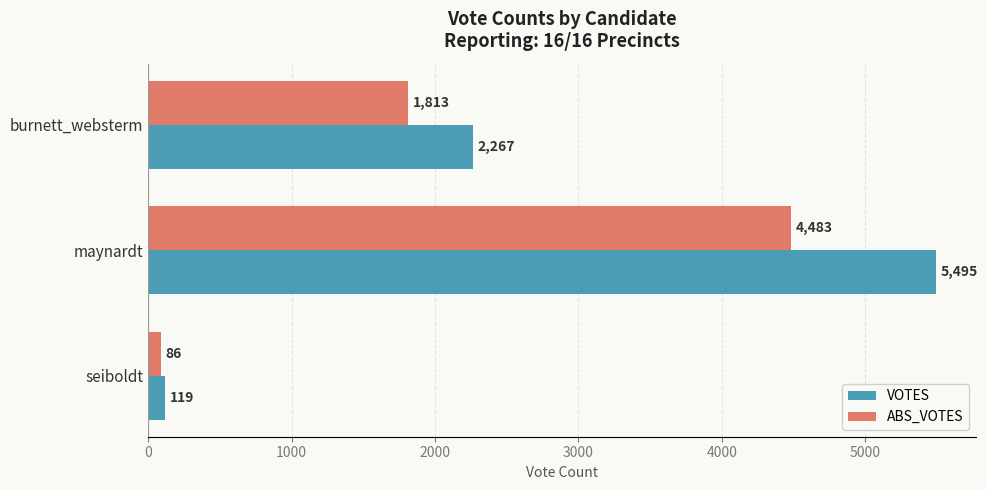

Which series has the largest total across all categories?

VOTES